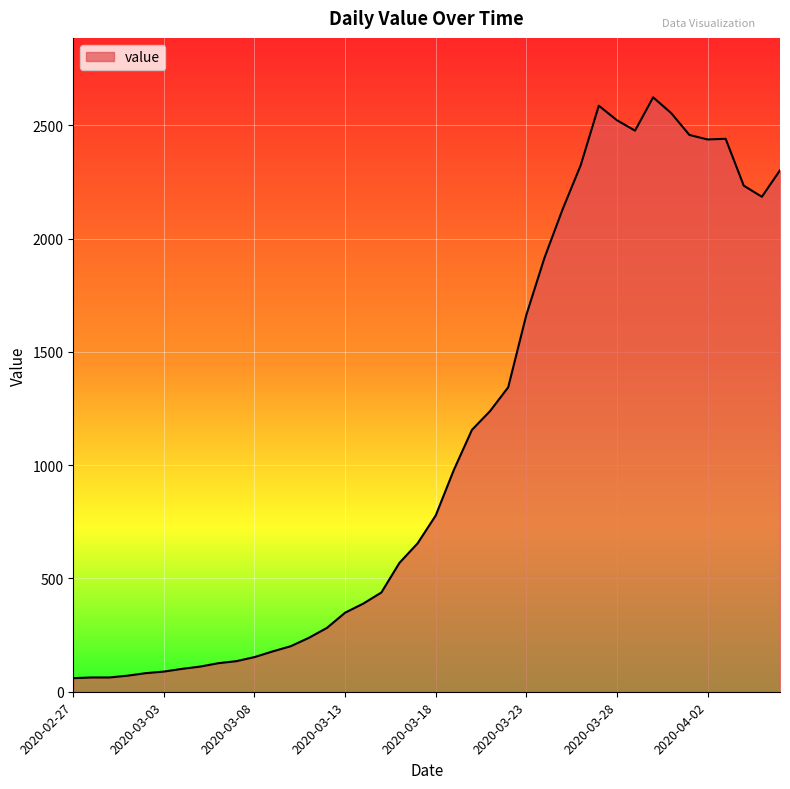

What is the smallest value displayed?

60